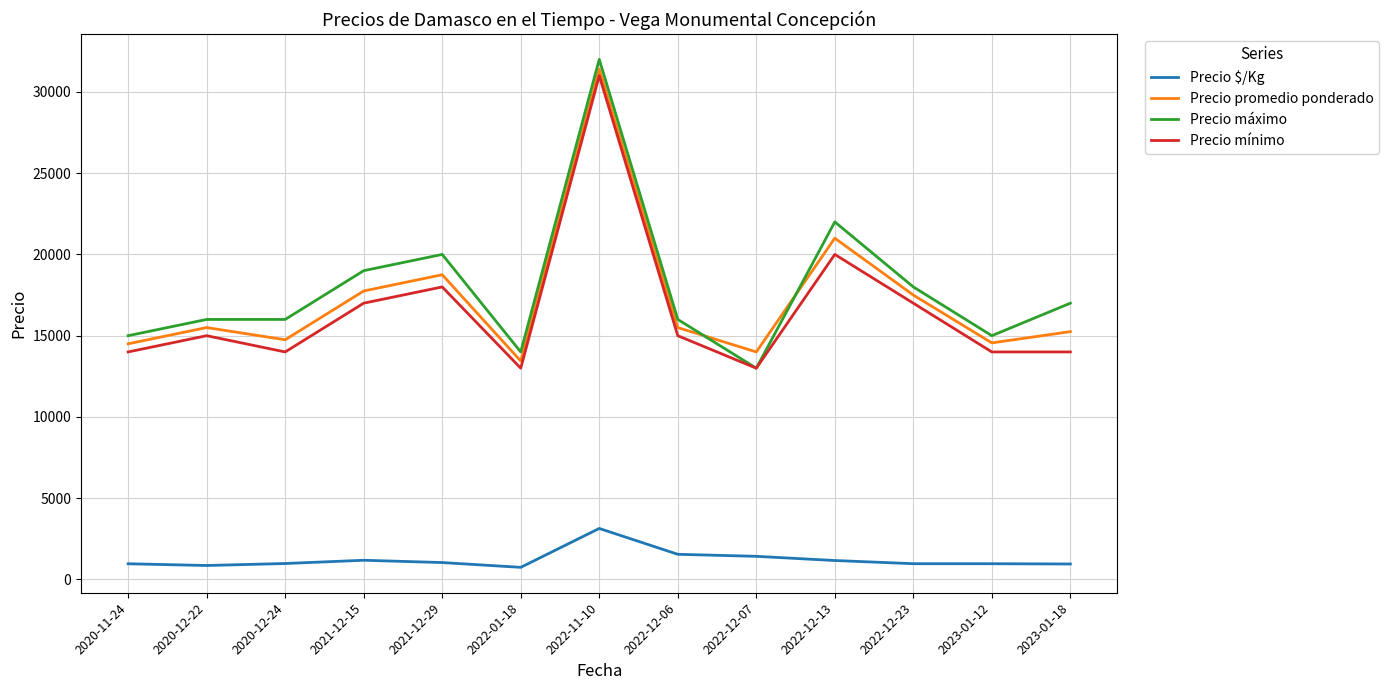

Is this an area chart (filled region under the line)?

No